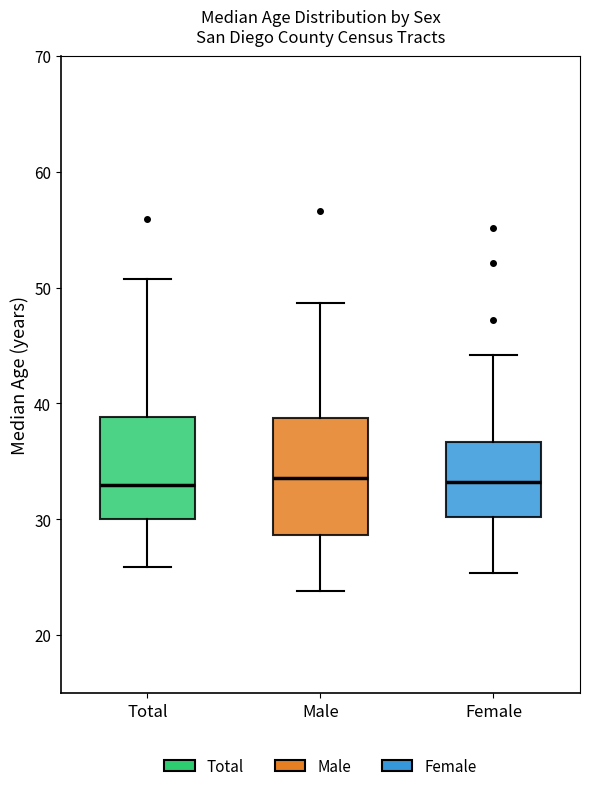

Where does the lower whisker of the box for Female end on the y-axis? The values are not printed on the chart, so give them approximately, as read against the axis.

25